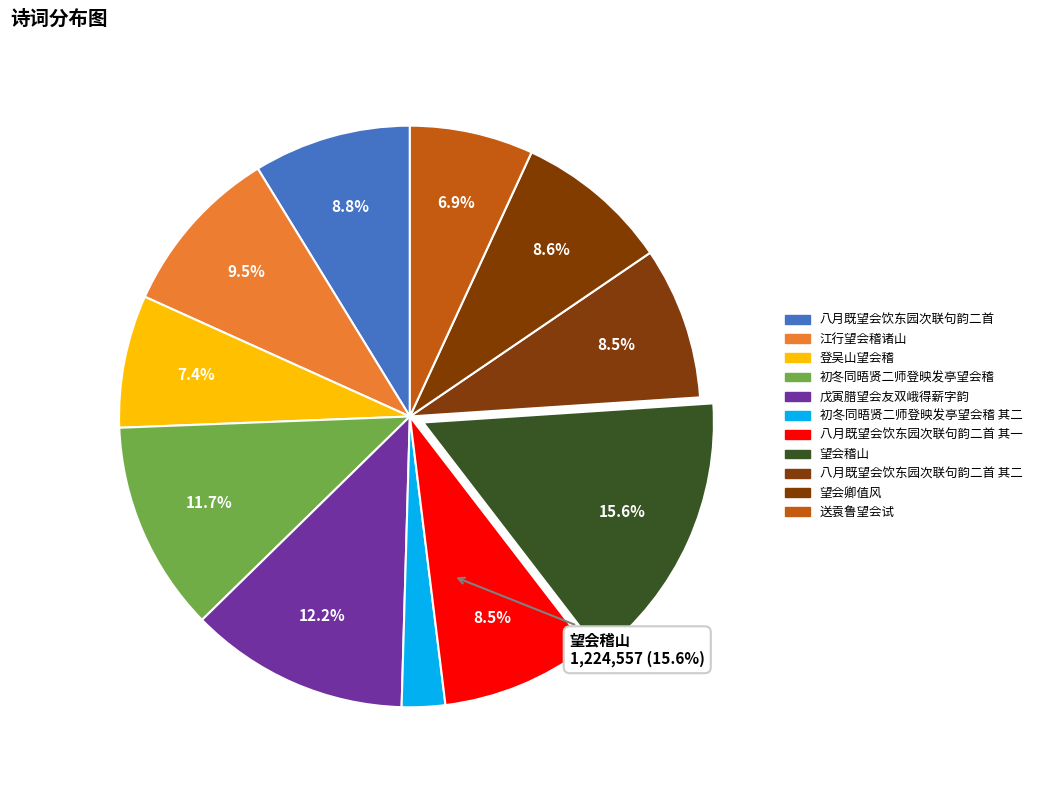

What is the change in value from 江行望会稽诸山 to 初冬同晤贤二师登映发亭望会稽 其二?

-555106